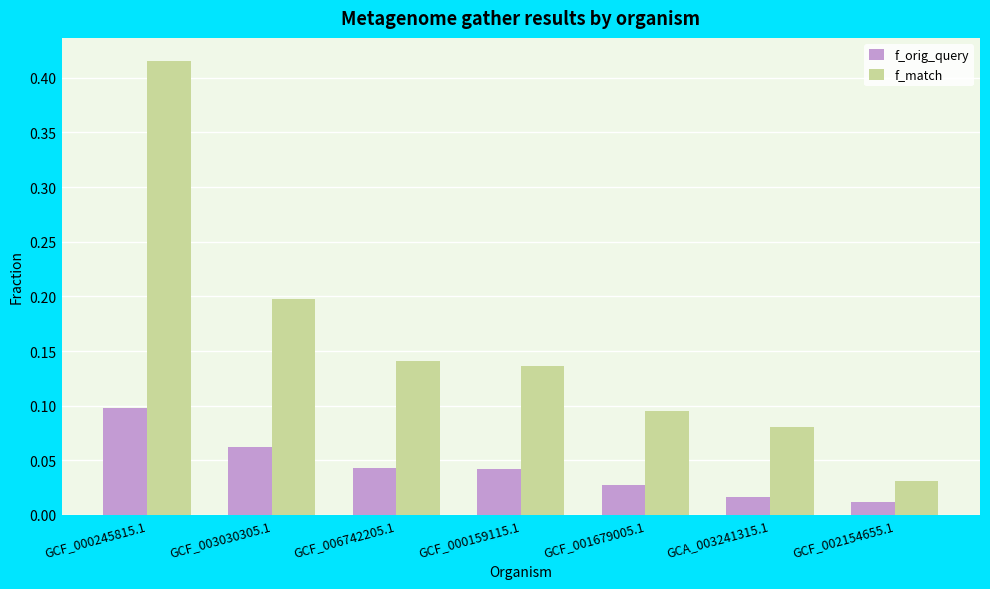

What position from the left is GCF_000245815.1?

1